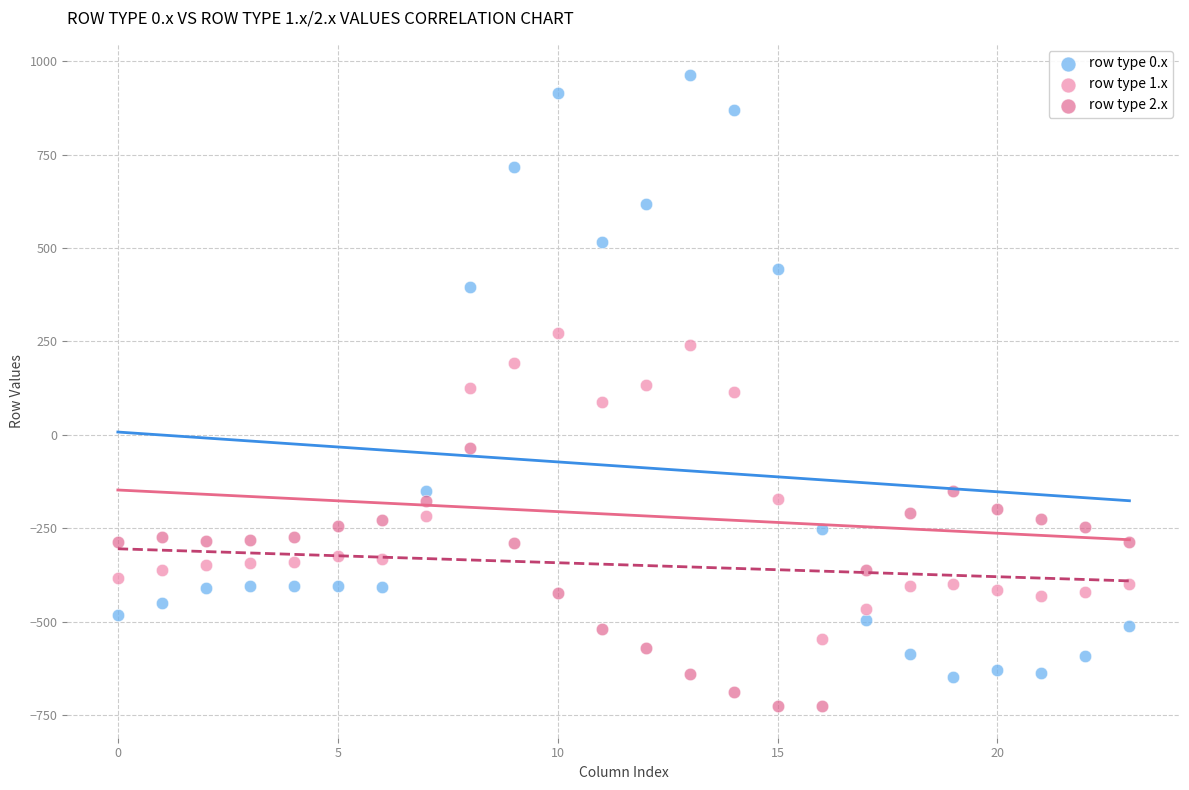

What are all the series names shown in the legend?

row type 0.x, row type 1.x, row type 2.x